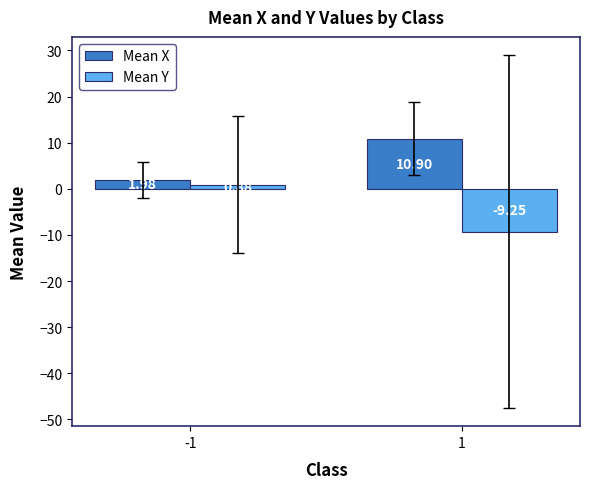

What is the difference between the highest and lowest values at -1?

1.1